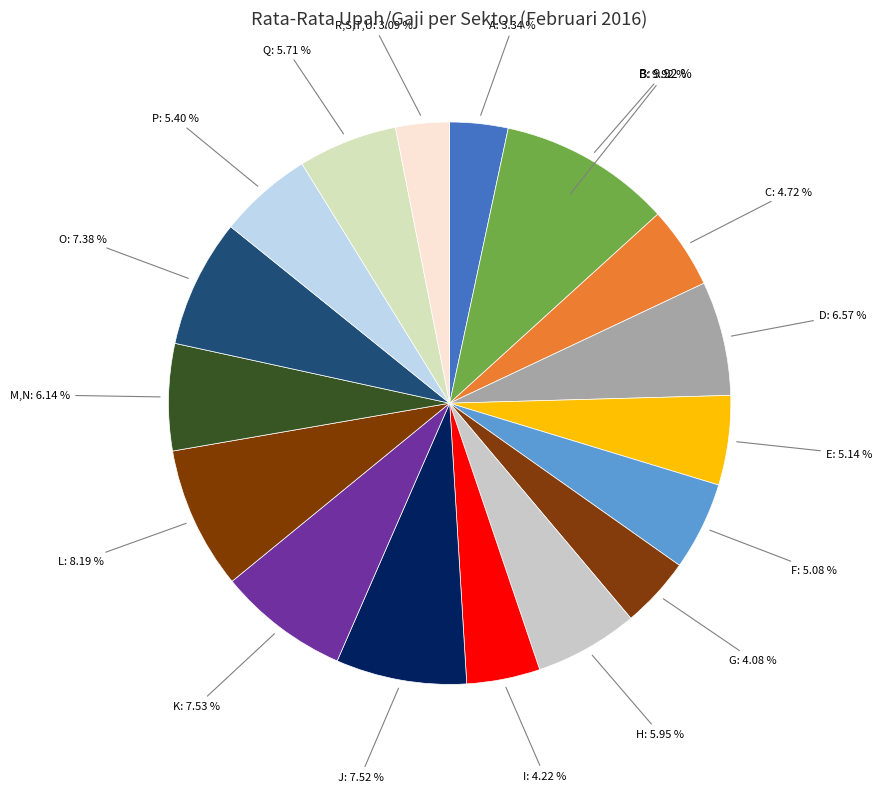

Combined, what portion of the pie is P and A?

8.7%